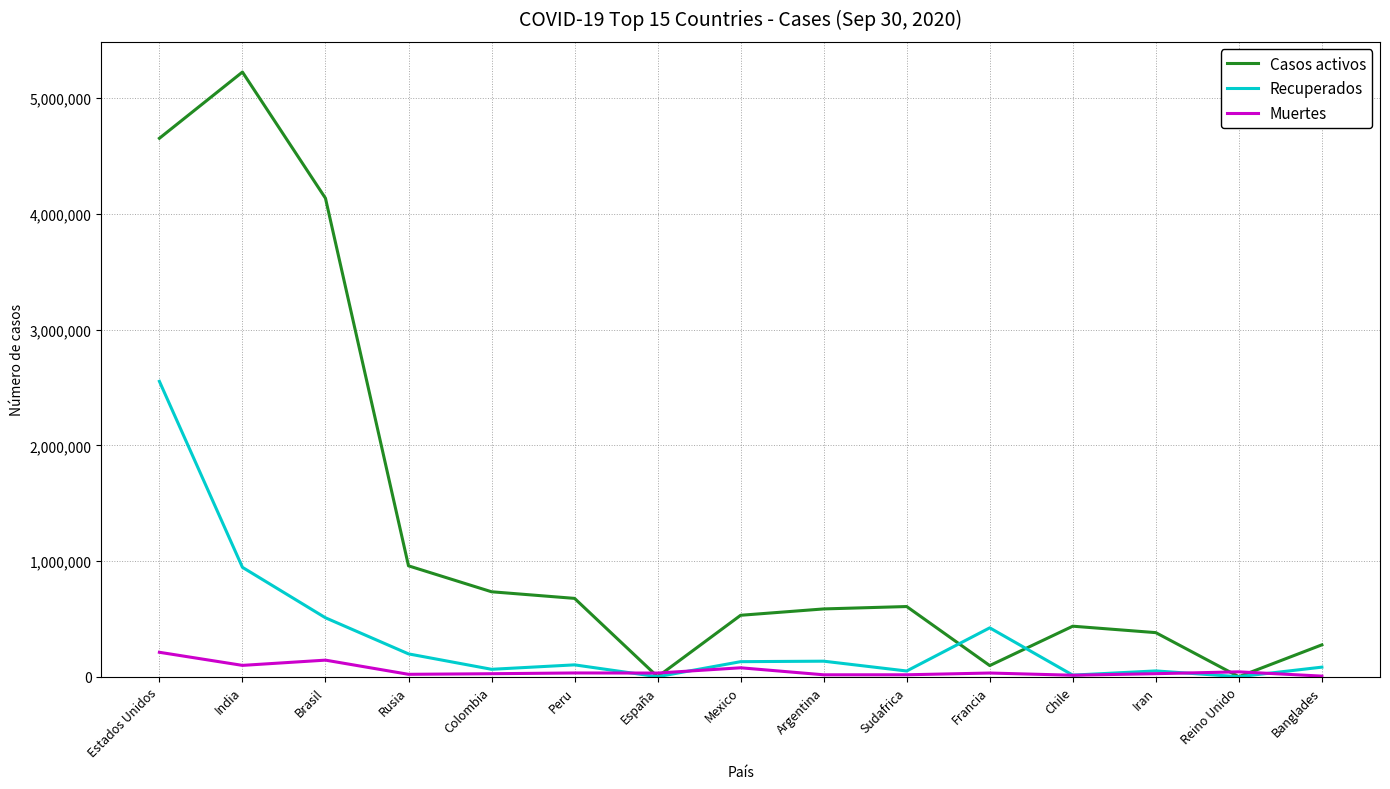

What is the sum of the Recuperados values at España and Argentina?

134233